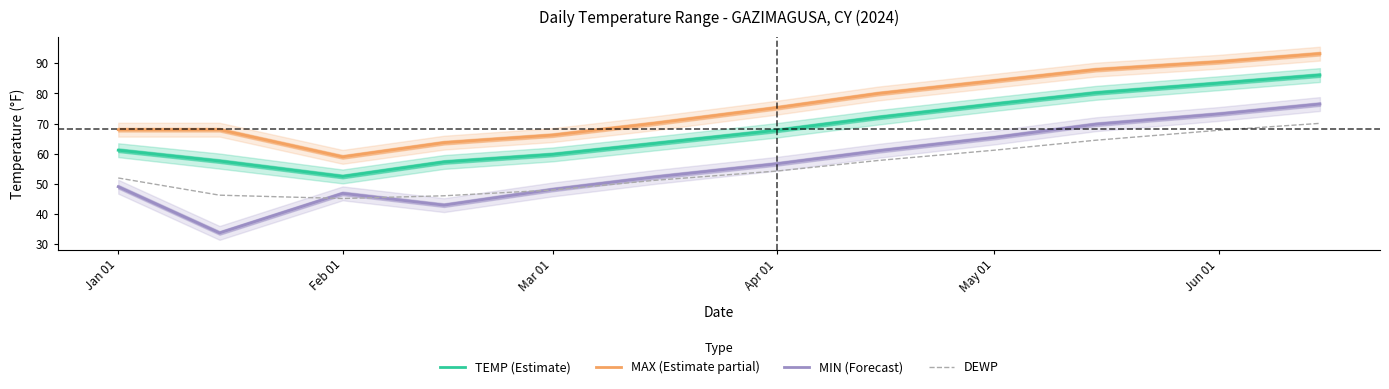

How many lines are shown in the chart?

4